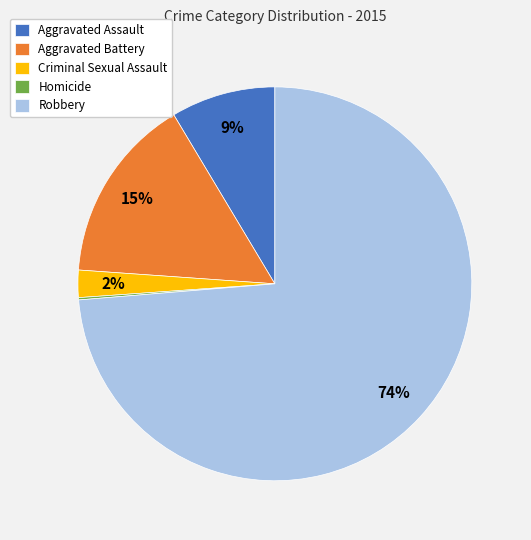

Which slice is the largest?

Robbery